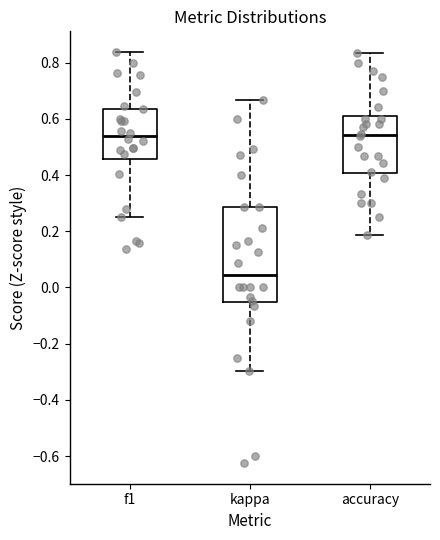

Where is the upper edge of the box for f1 on the y-axis? The values are not printed on the chart, so give them approximately, as read against the axis.

0.64